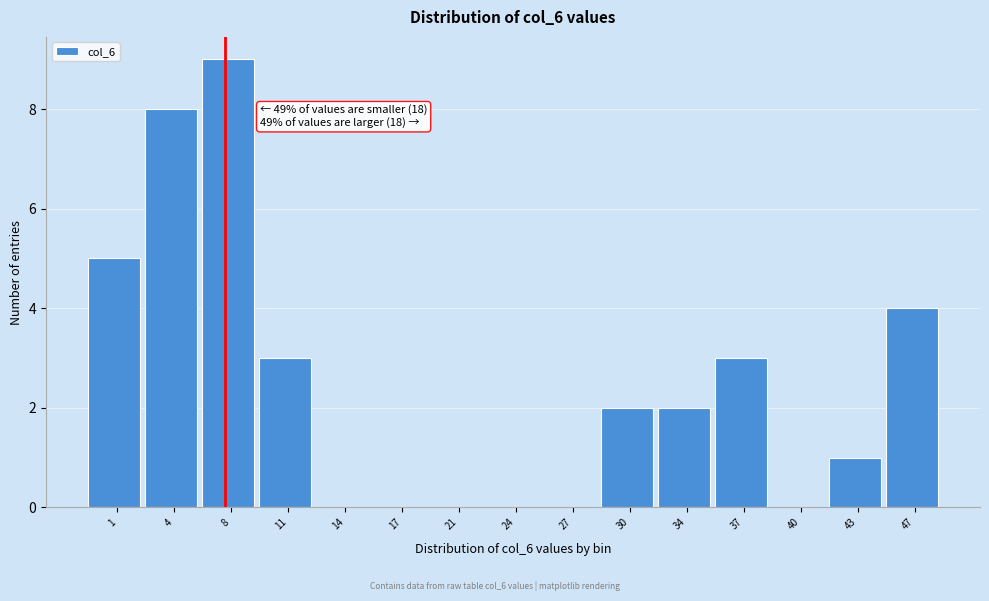

Reading right to left, extract all data points from this chart.

47=4	43=1	40=0	37=3	34=2	30=2	27=0	24=0	21=0	17=0	14=0	11=3	8=9	4=8	1=5